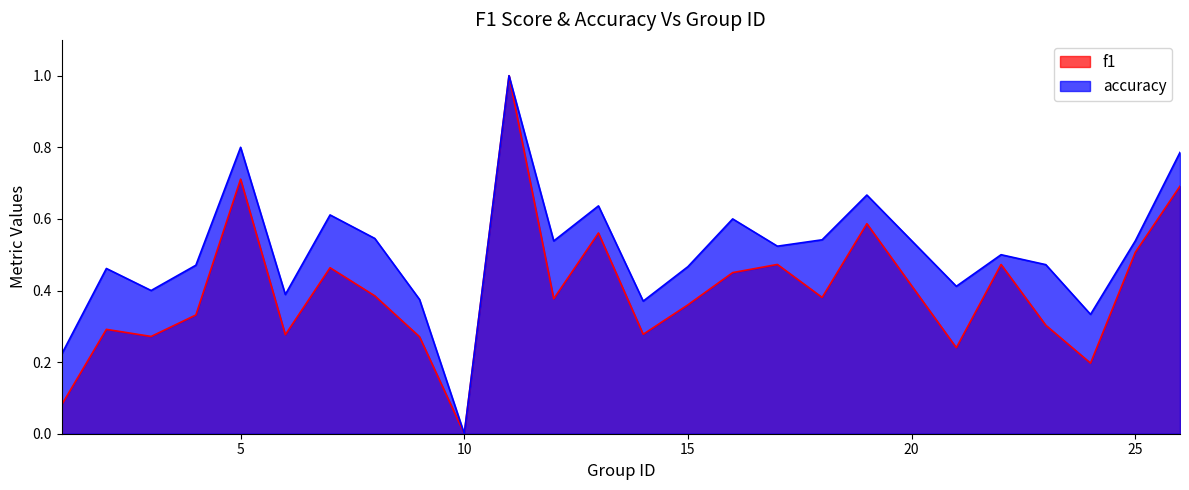

The accuracy series shows 0.3 at 2. True or false?

False